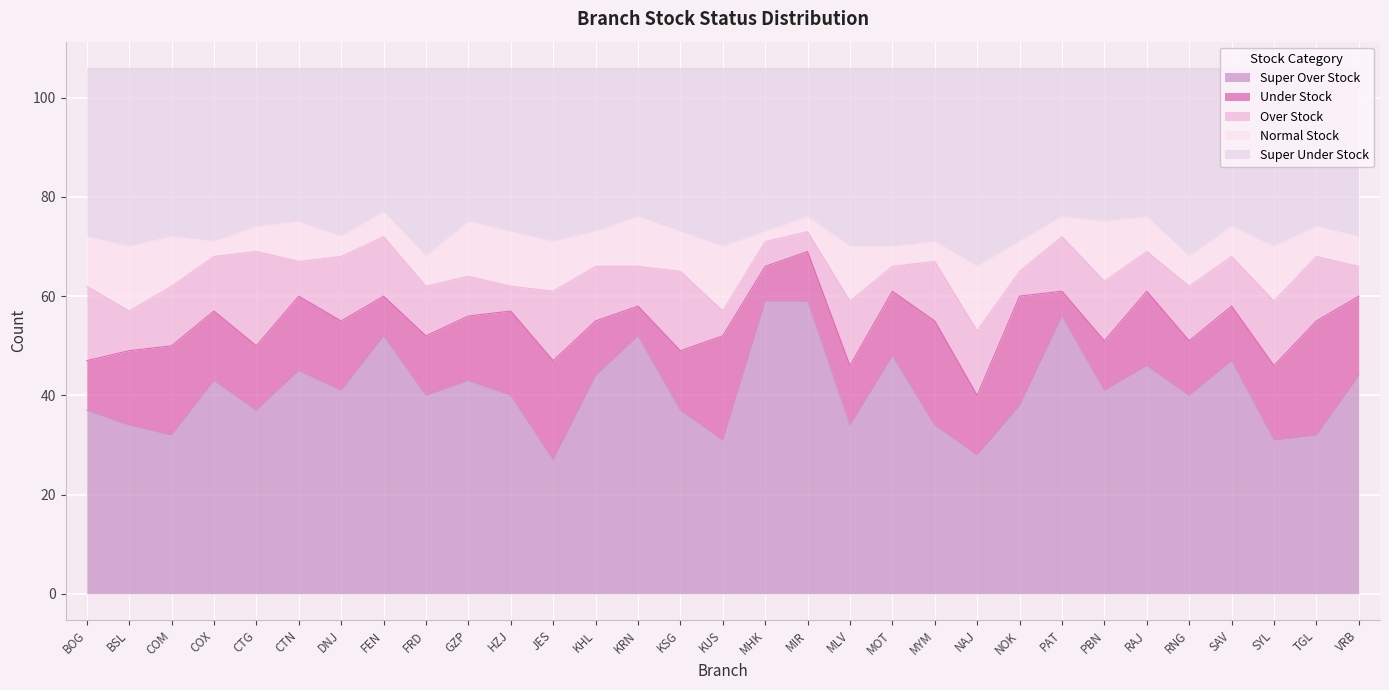

What is the label of the 6th point from the right?

RAJ